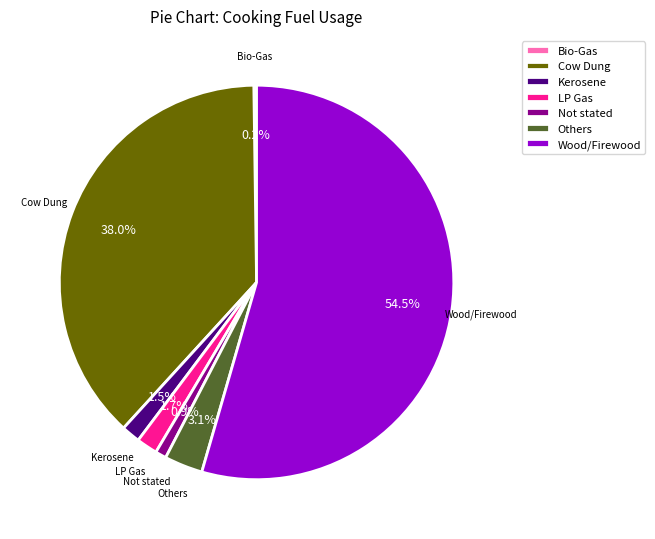

Is the sum of Others and Cow Dung greater than half?

No